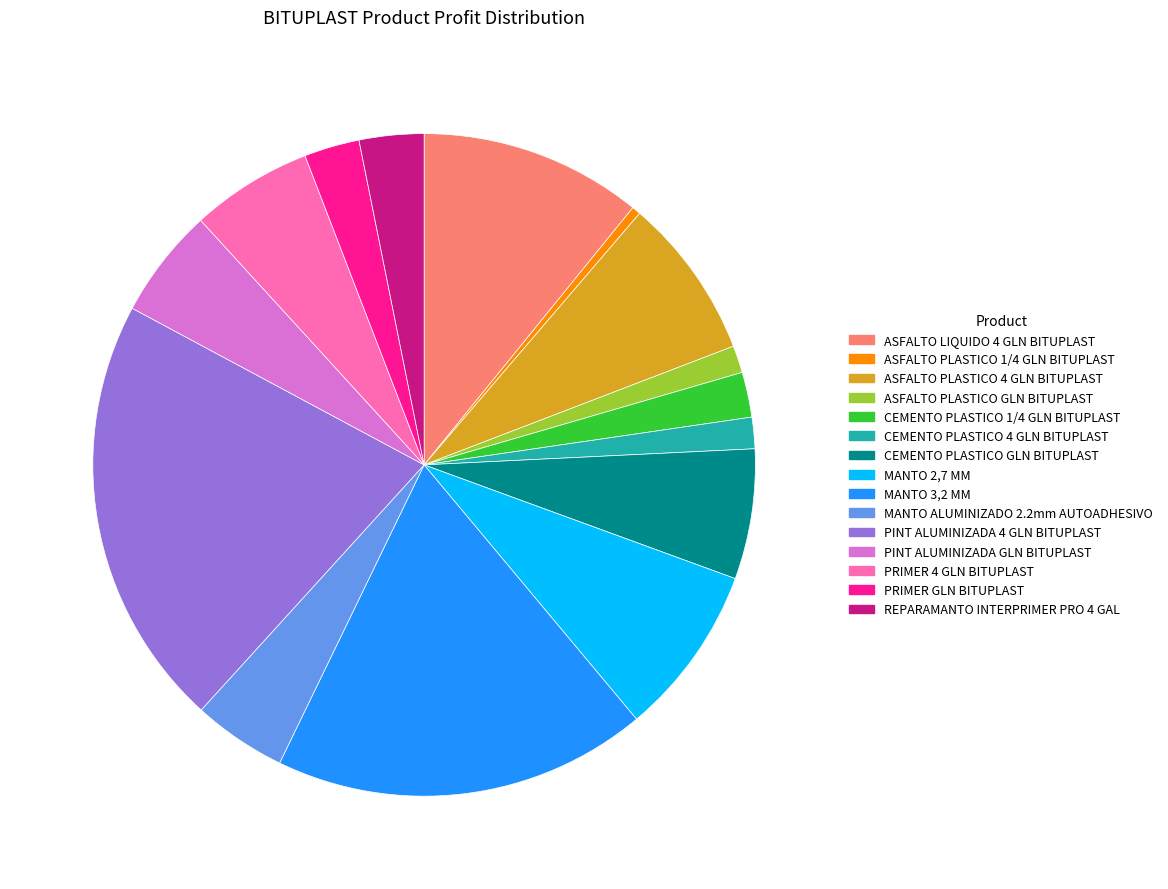

Approximately how many times larger is the value at CEMENTO PLASTICO 1/4 GLN BITUPLAST compared to MANTO 2,7 MM?

0.3